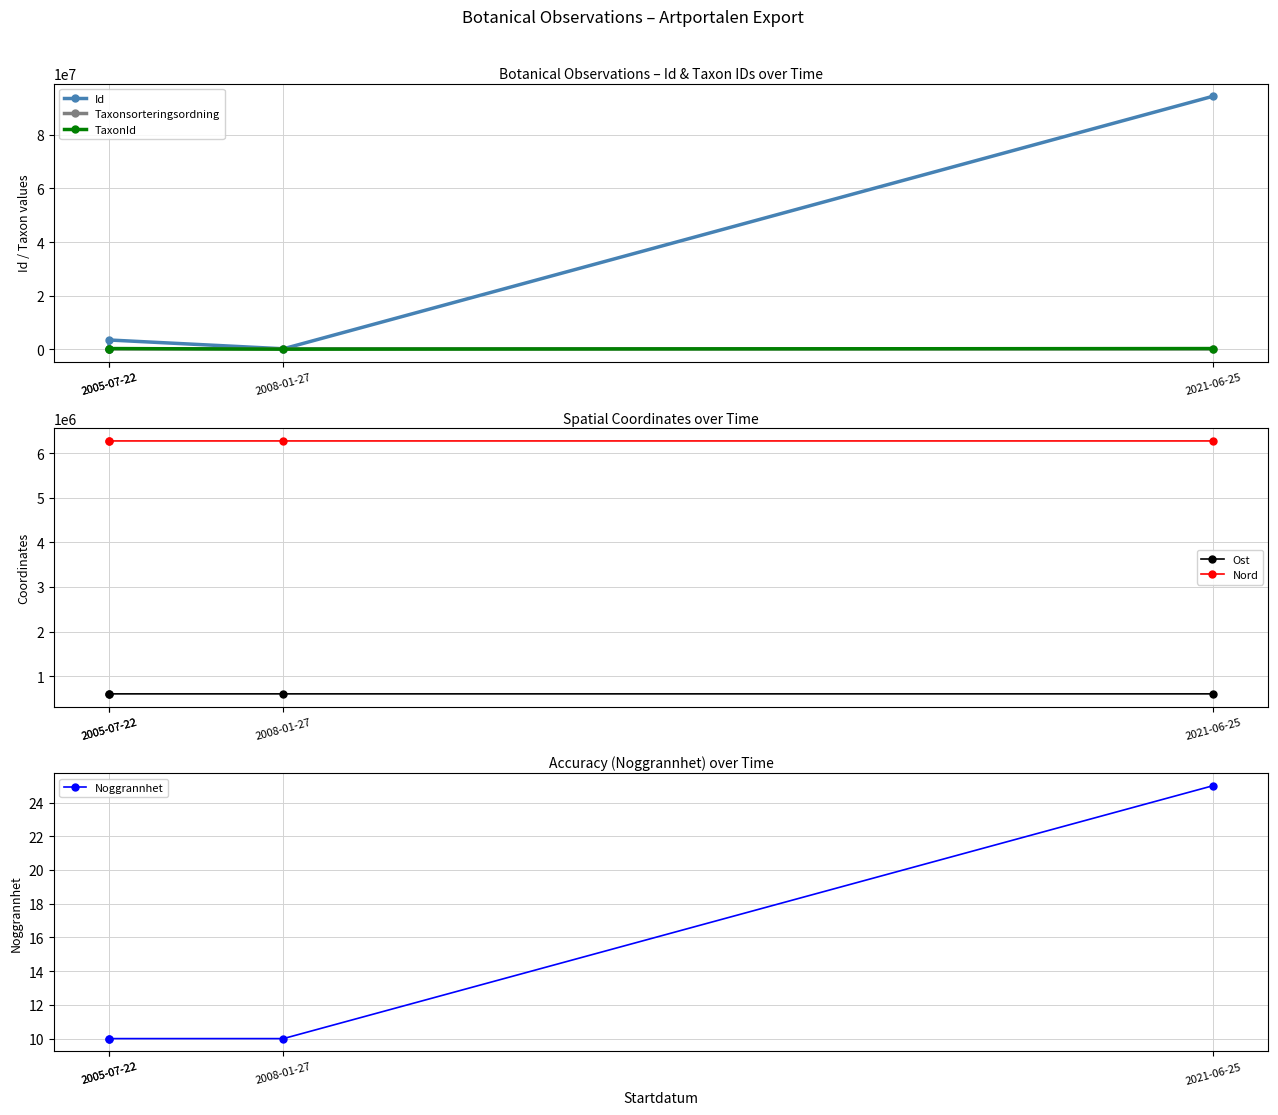

Which series changed the most between 2005-07-22 and 2008-01-27?

Id